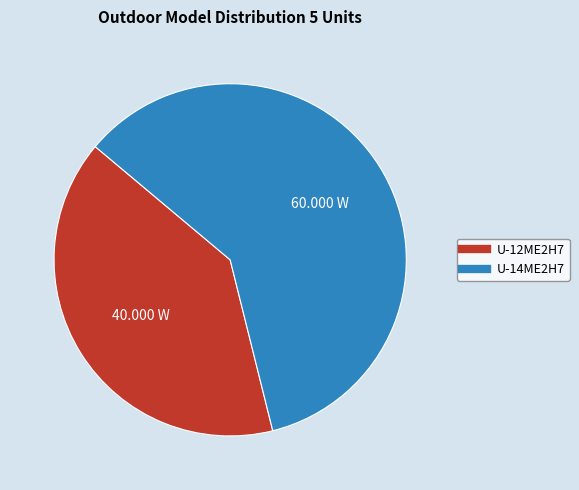

Rank the categories by value from lowest to highest.

U-12ME2H7, U-14ME2H7